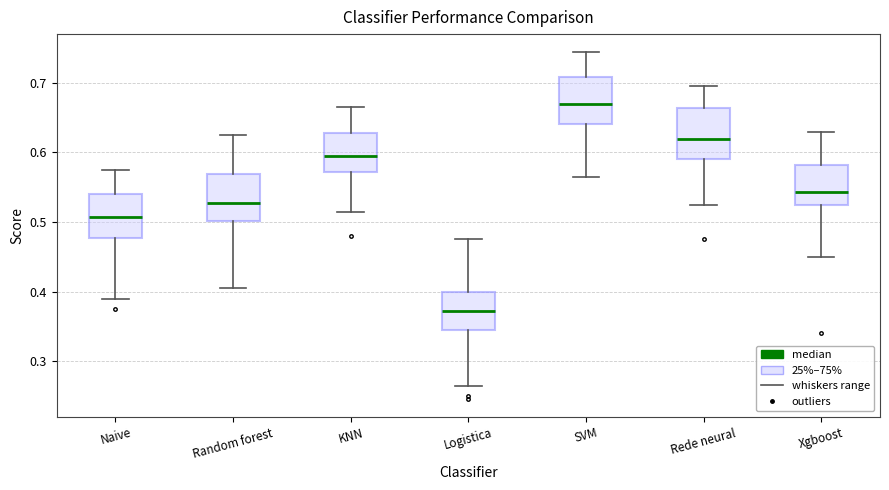

Where does the upper whisker of the box for Xgboost end on the y-axis? The values are not printed on the chart, so give them approximately, as read against the axis.

0.63